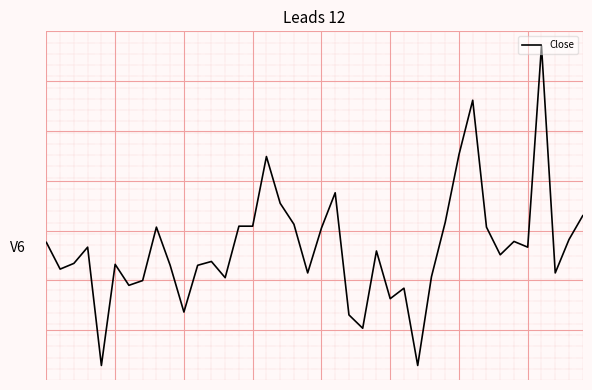

Reading left to right, list all the values displayed in this chart.

0.2	-0.7	-0.5	0.1	-4.0	-0.5	-1.2	-1.1	0.8	-0.6	-2.2	-0.6	-0.4	-1.0	0.8	0.8	3.2	1.6	0.9	-0.8	0.7	1.9	-2.3	-2.7	-0.1	-1.7	-1.3	-4.0	-0.9	0.9	3.3	5.1	0.8	-0.2	0.3	0.1	7.0	-0.8	0.3	1.2